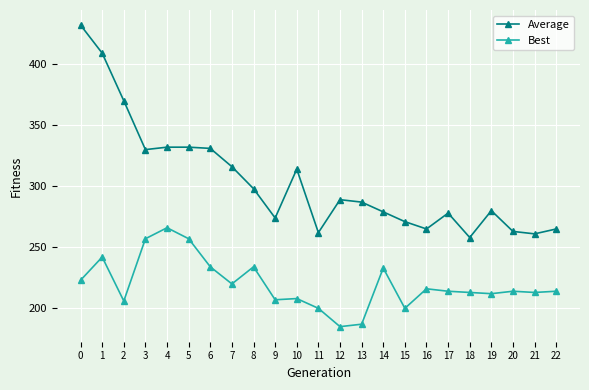

What is the sum of the Best values at 16 and 15?

416